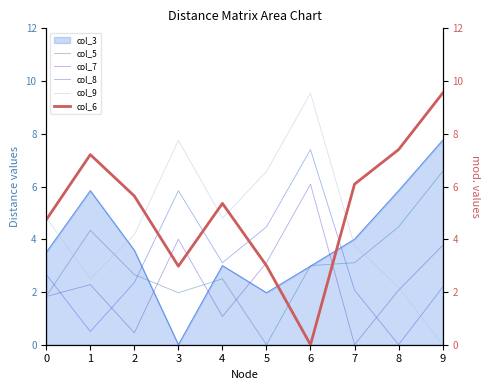

What is the approximate value of col_9 at 2?

4.2